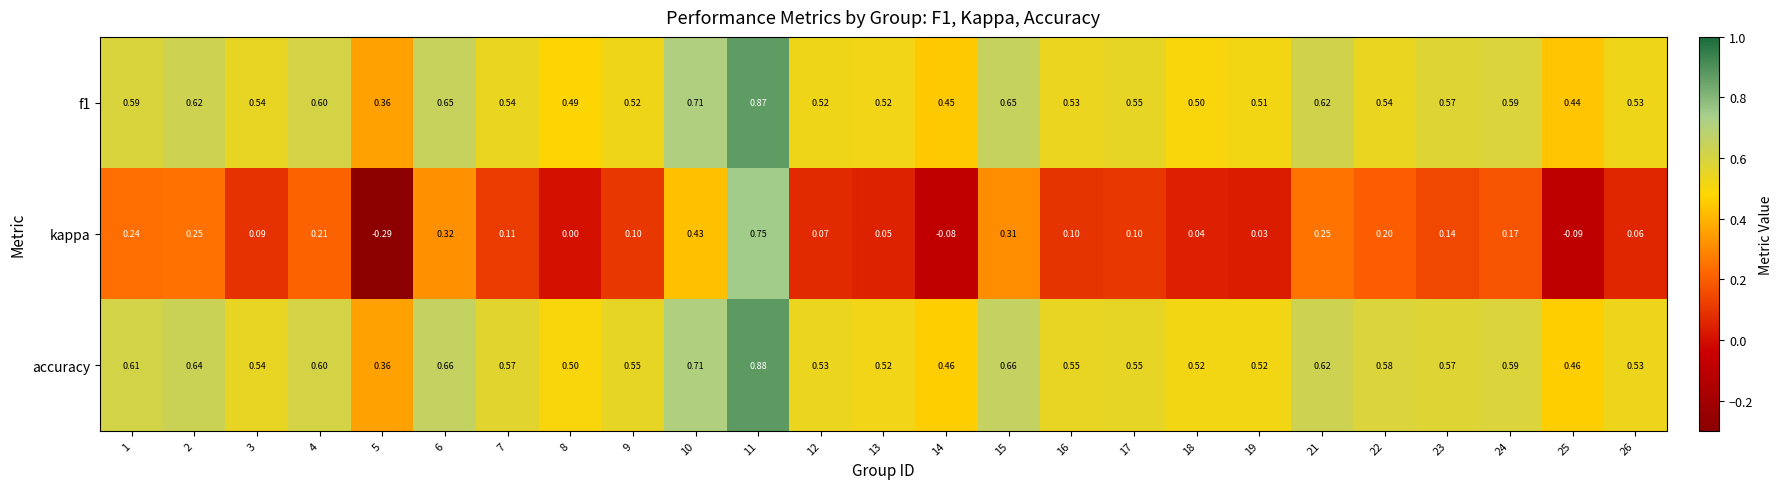

Between 14 and 22, which series saw the biggest shift?

kappa